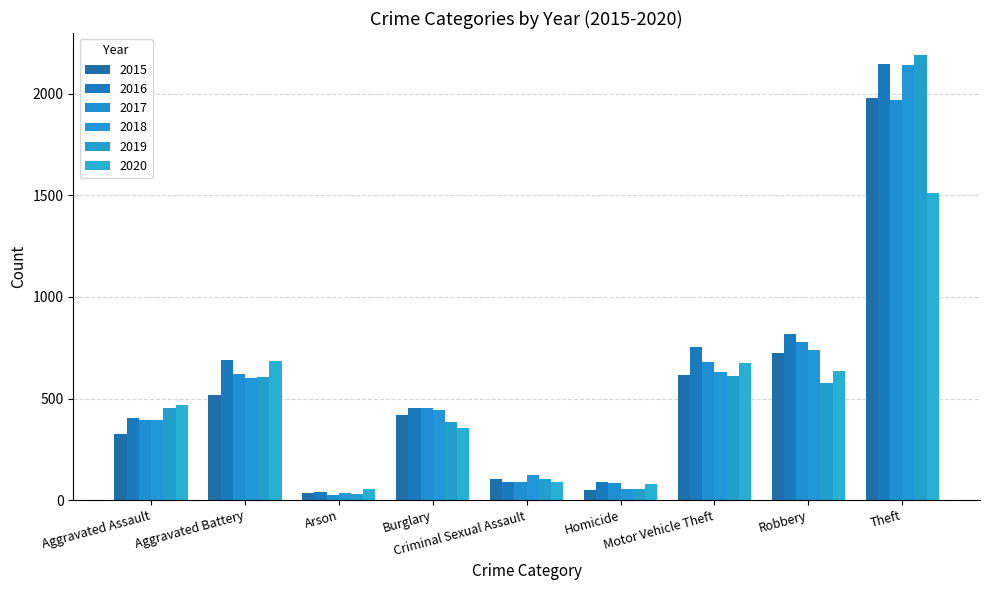

At which category is the sum across all series the highest?

Theft